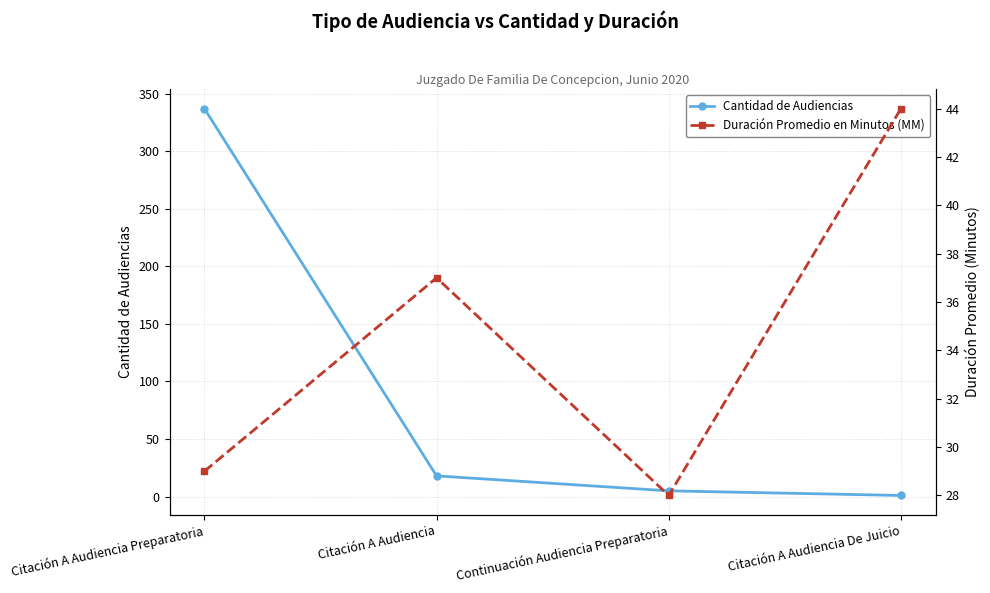

At which label is Duración Promedio en Minutos (MM) closest to 36?

Citación A Audiencia